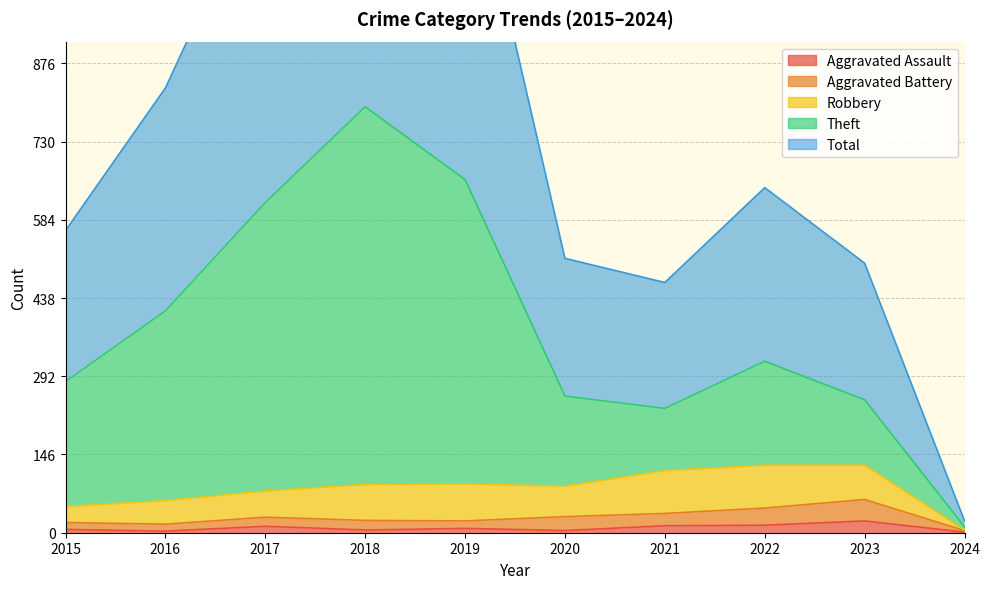

What is the value of the Aggravated Assault point at the 2nd from the left?

3